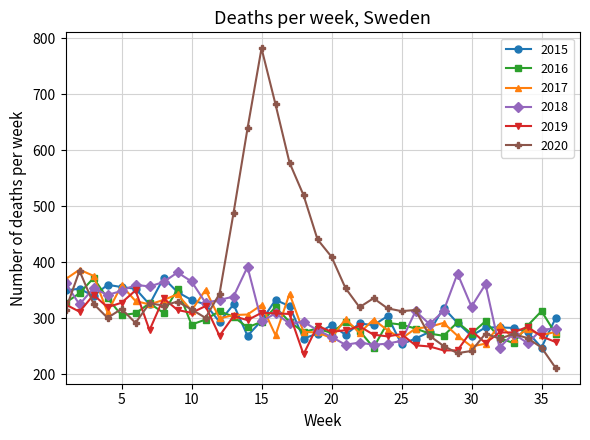

How many lines are shown in the chart?

6